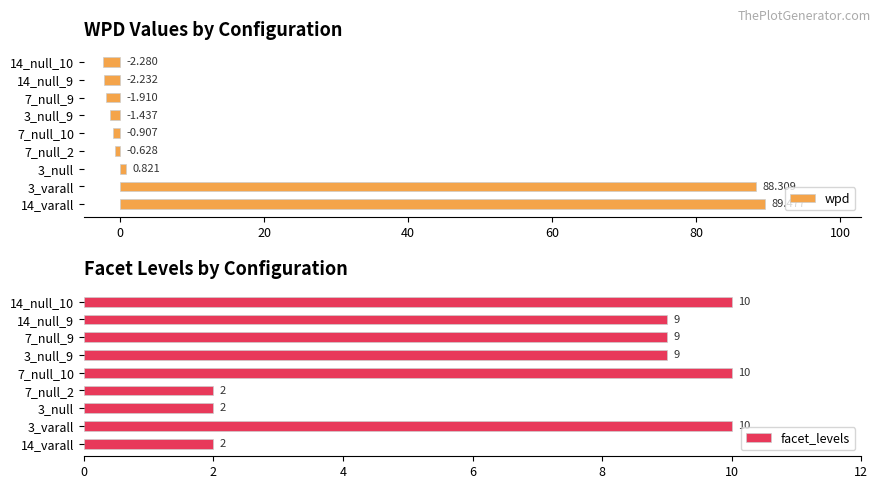

Reading left to right, list all the values displayed in this chart.

wpd: 89.5	88.3	0.8	-0.6	-0.9	-1.4	-1.9	-2.2	-2.3
facet_levels: 2.0	10.0	2.0	2.0	10.0	9.0	9.0	9.0	10.0